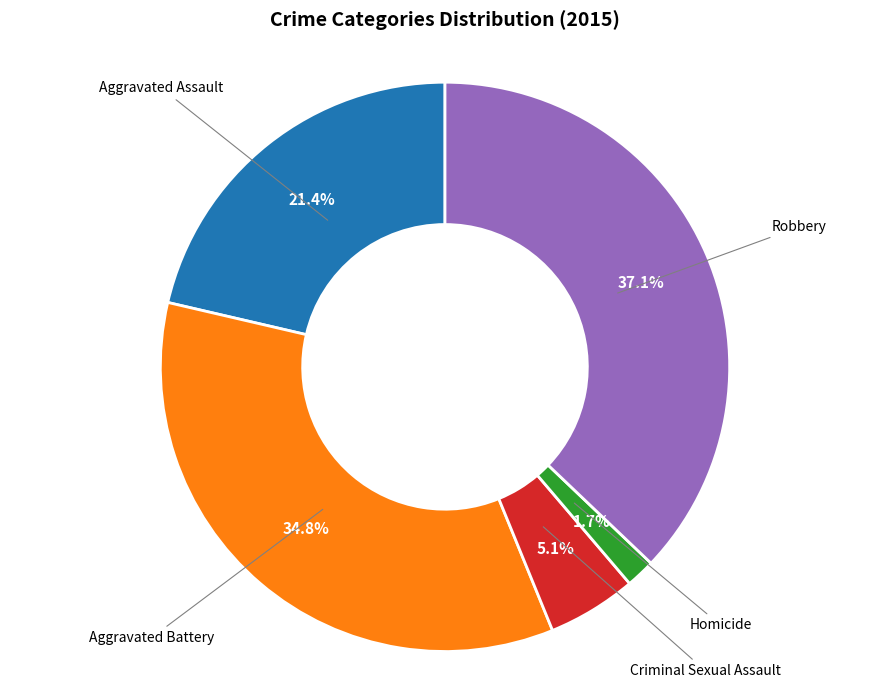

What is the largest slice in the pie chart?

Robbery